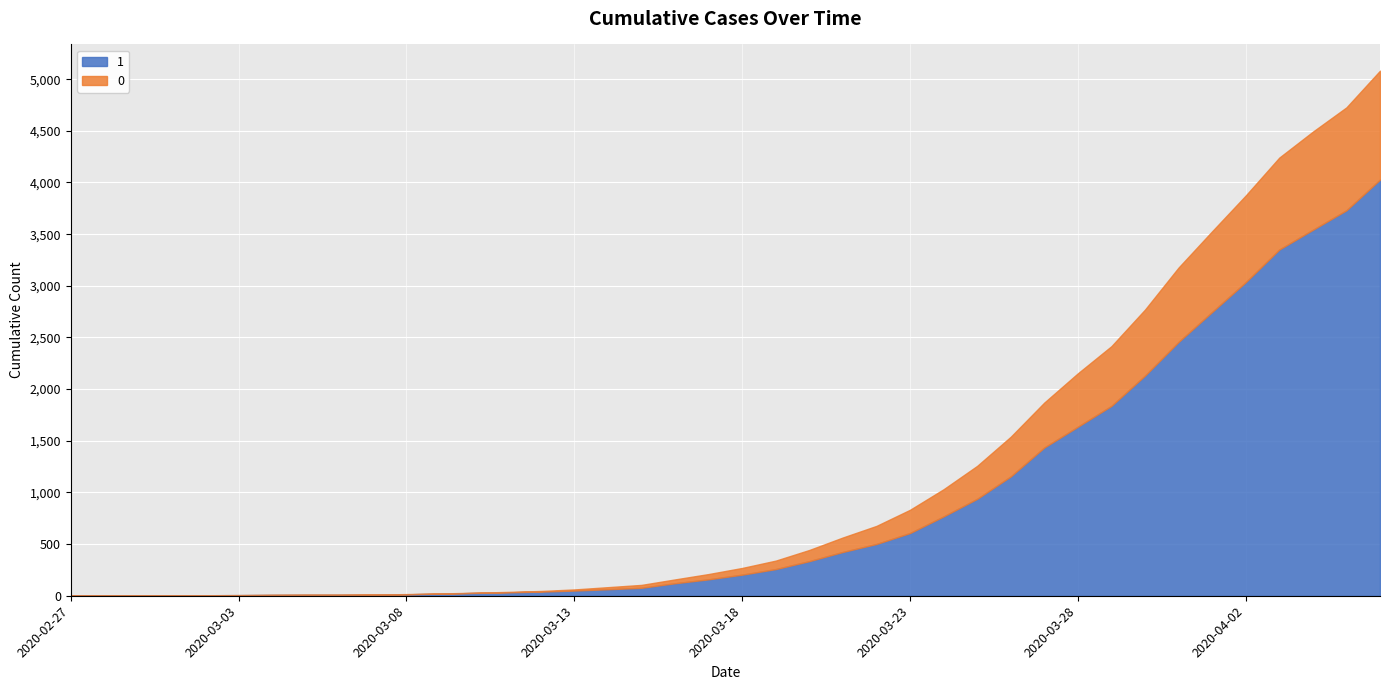

Which has a higher value, 2020-03-08 or 2020-03-11?

2020-03-11